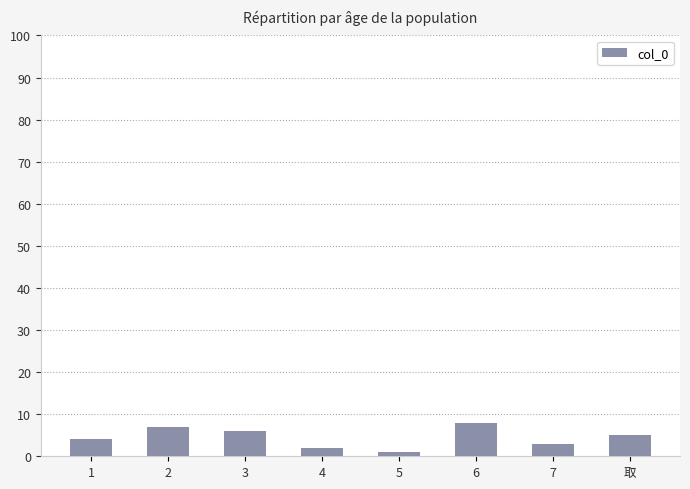

List the labels in order of value, largest first.

6, 2, 3, 取, 1, 7, 4, 5